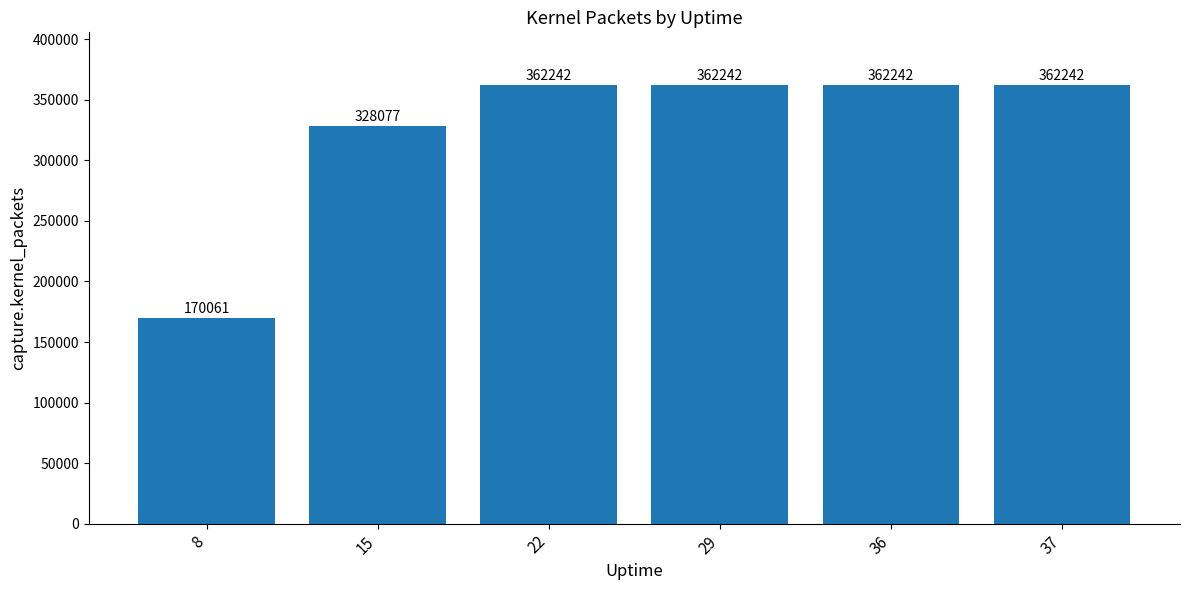

What is the ratio of the value at 29 to the value at 8?

2.1